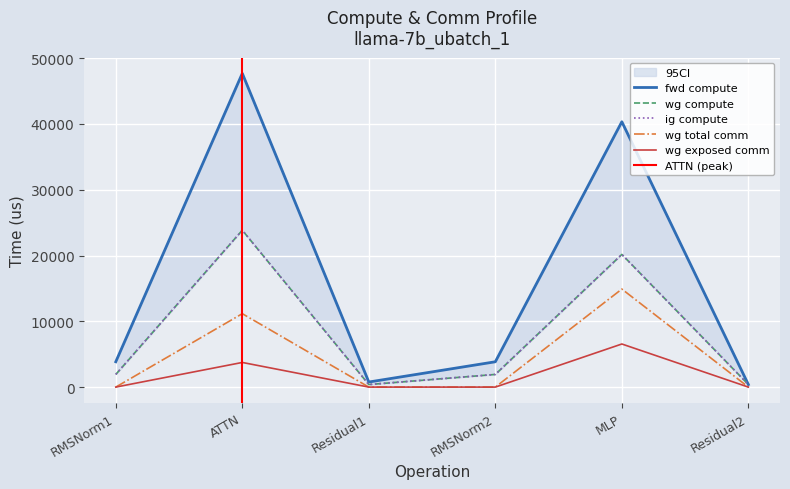

What is the maximum value shown in the chart?

47693.8